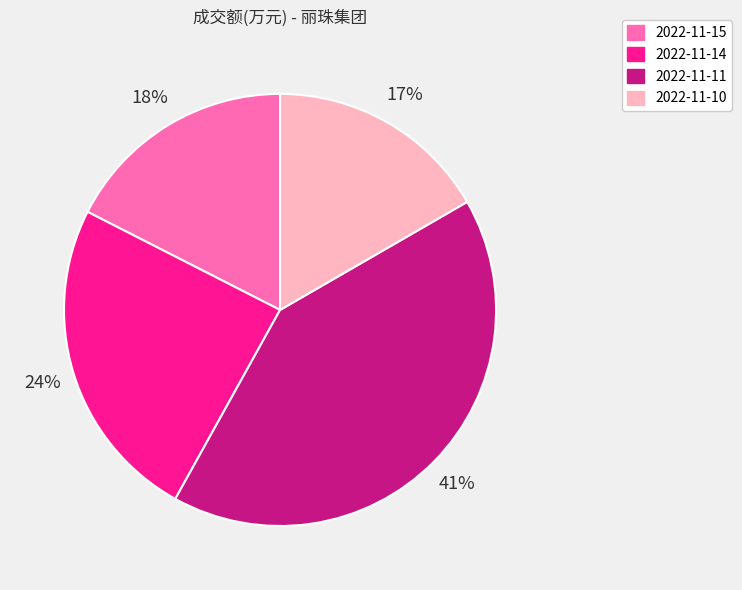

Rank the categories by value from highest to lowest.

2022-11-11, 2022-11-14, 2022-11-15, 2022-11-10